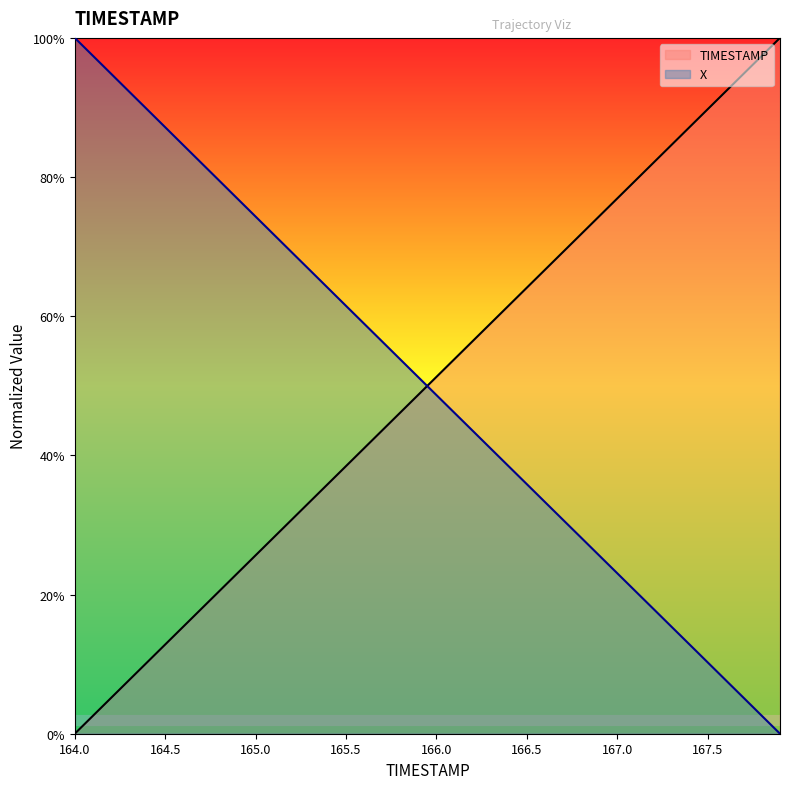

True or false: TIMESTAMP has more than 0 points higher than both neighbors.

False